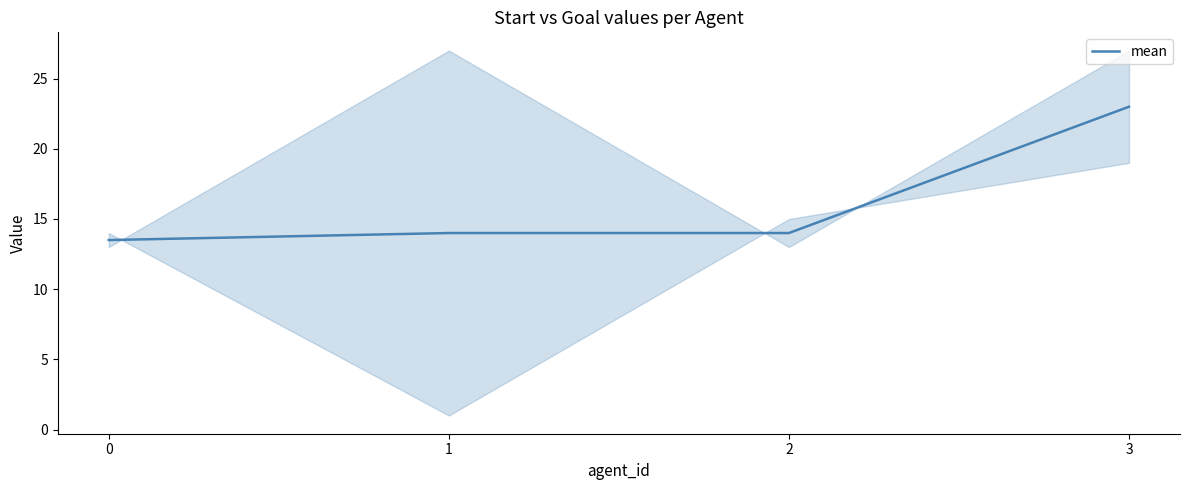

What is the value of the 1st point from the left?

13.5